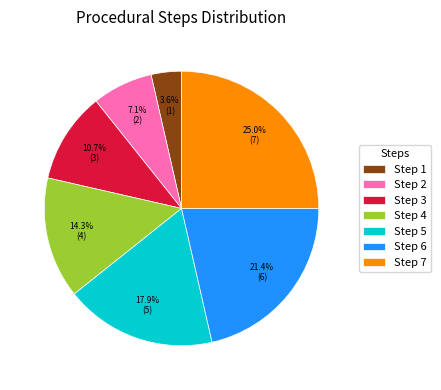

Does Step 3 account for over 50% of the chart?

No